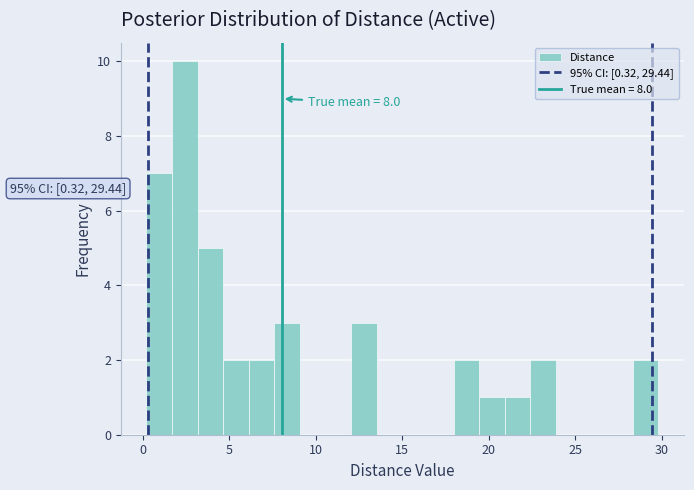

Read against the x-axis, roughly where is the centre of the tallest bar?

2.5